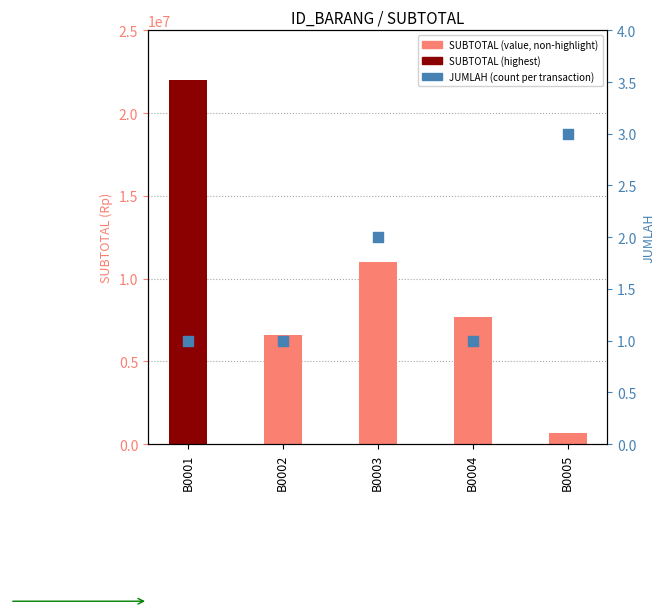

At how many categories does at least one series exceed 20634781?

1